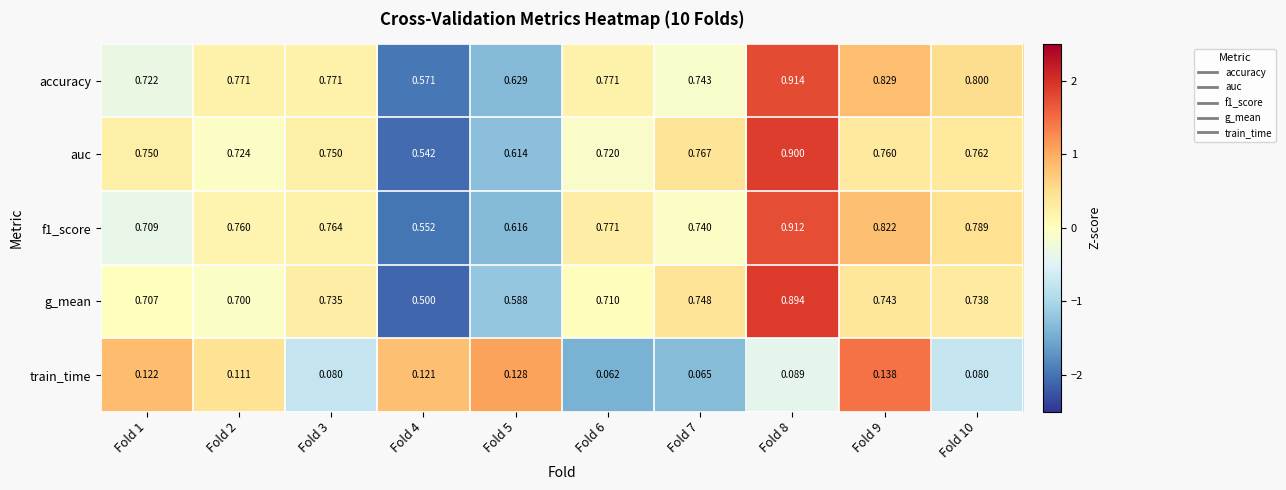

Which series has the widest spread of values?

g_mean